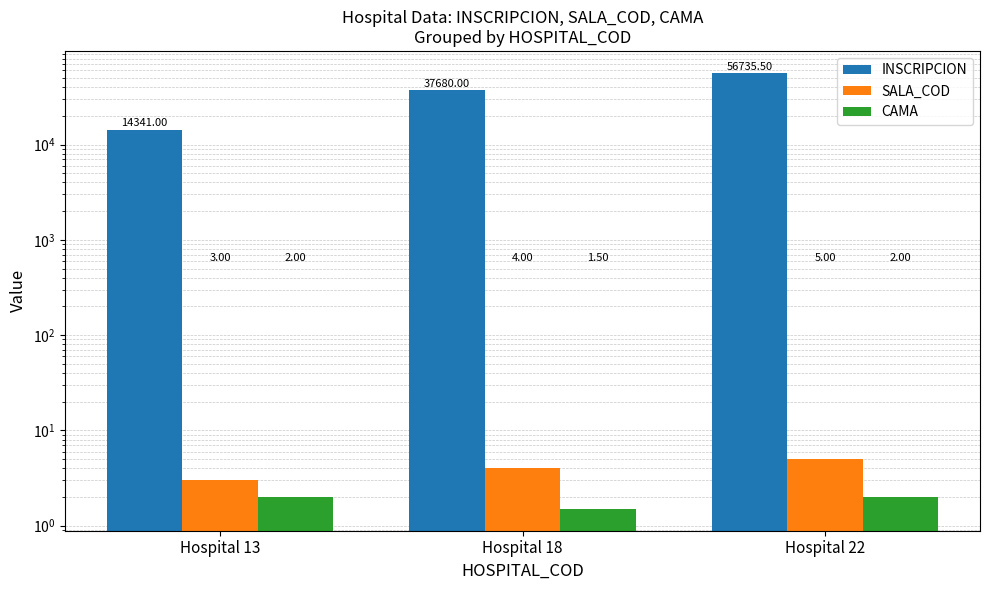

What is the spread (max minus min) of values at Hospital 22?

56733.5